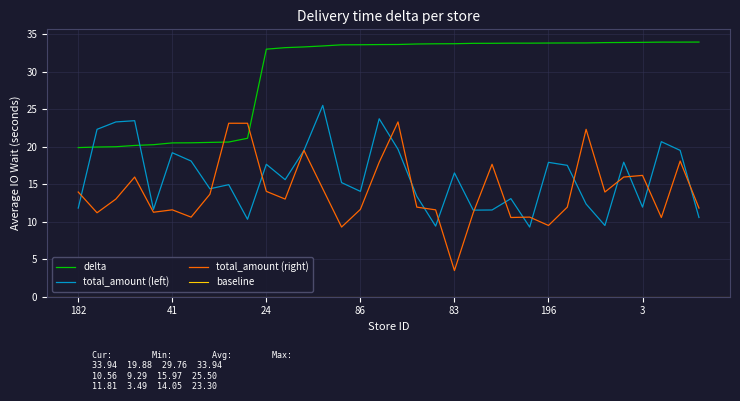

In total_amount_left, how many points are lower than both neighbors (excluding endpoints)?

10